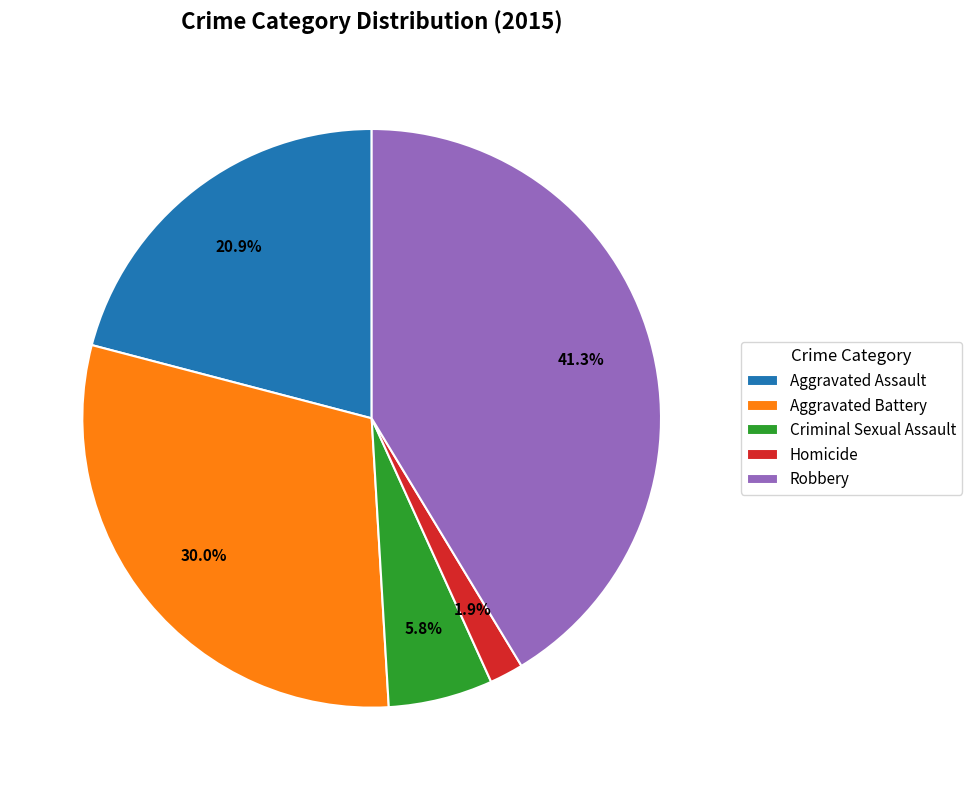

How many segments does this pie chart have?

5